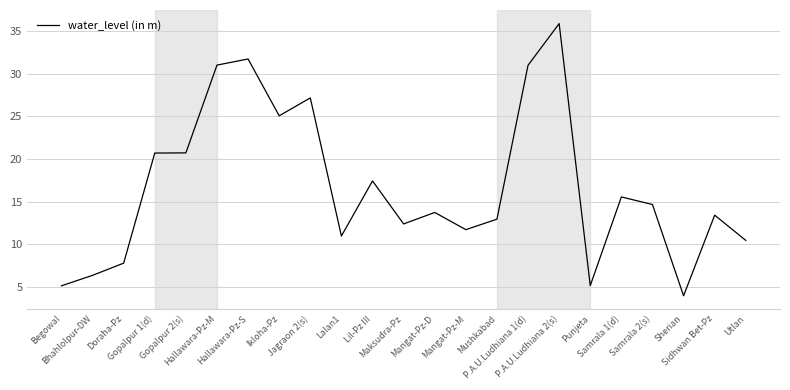

At which label does the data first exceed 13?

Gopalpur 1(d)